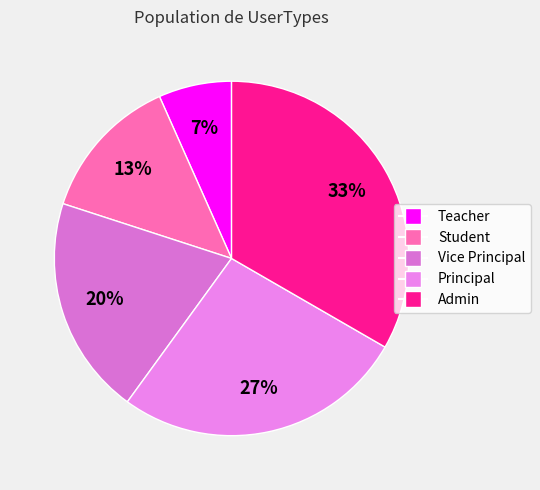

What percentage is the Admin slice, to the nearest percent?

33%